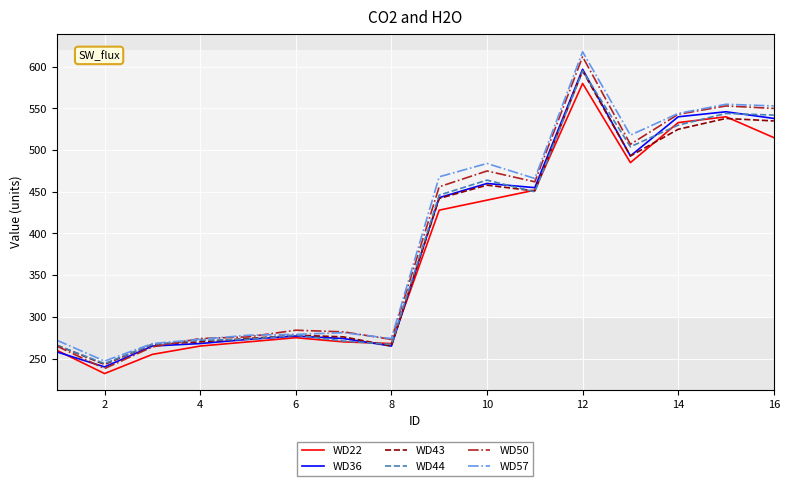

How many lines are shown in the chart?

6